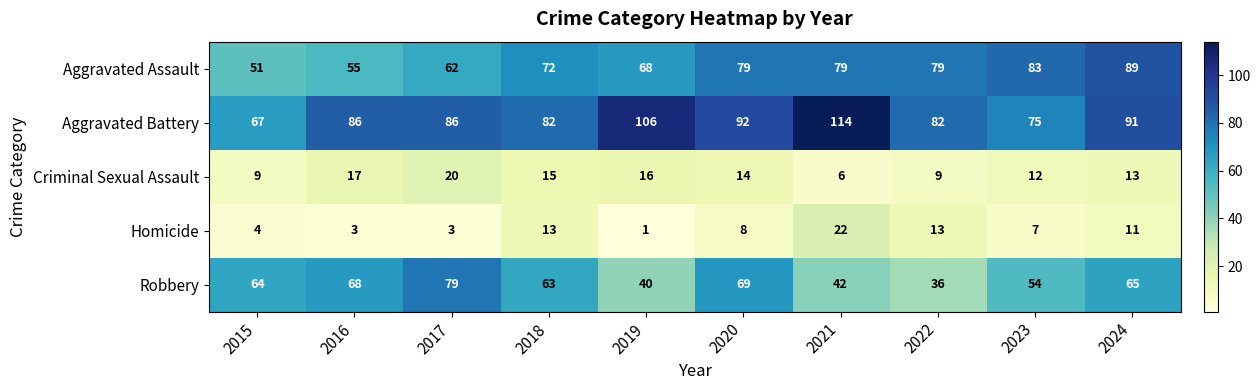

How many values in the Robbery series are below 64?

5